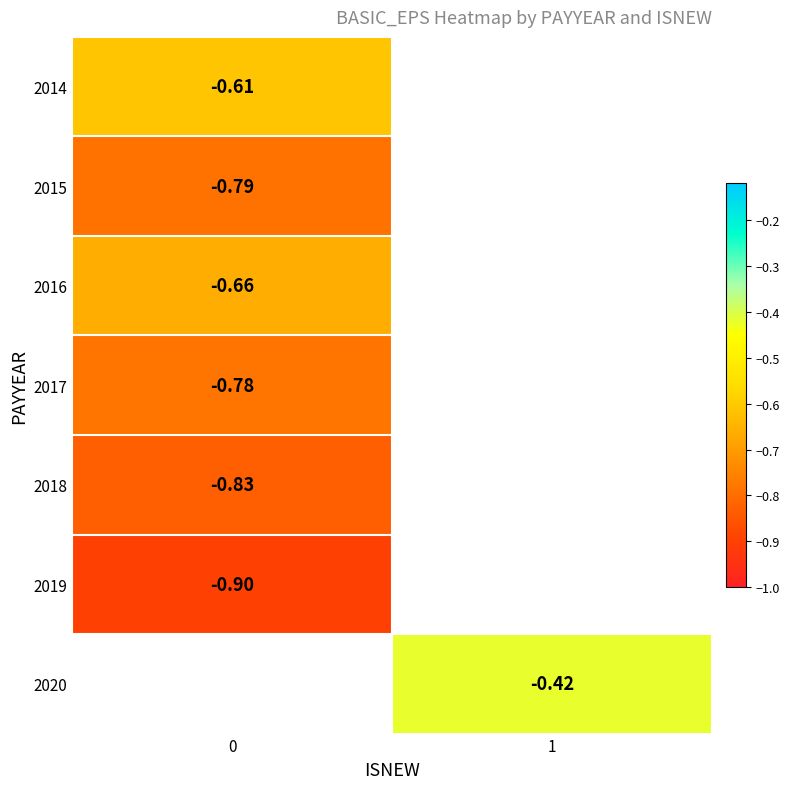

Is the value of 2018 at 0 greater than the value of 2014 at 0?

No